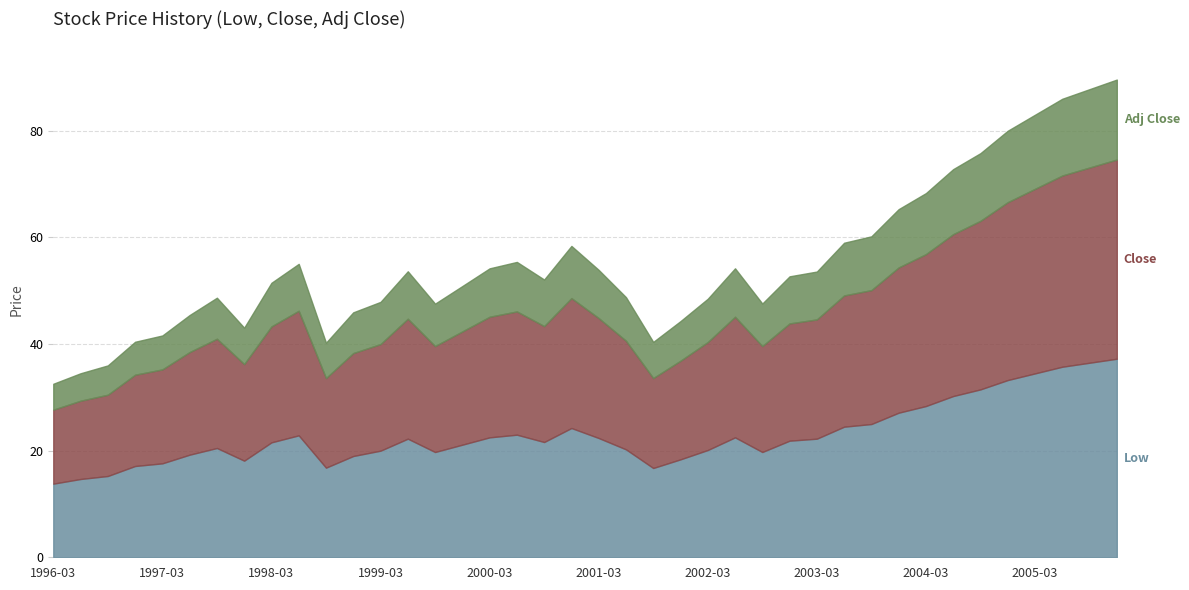

The Close series shows 28.5 at 2004-03. True or false?

True